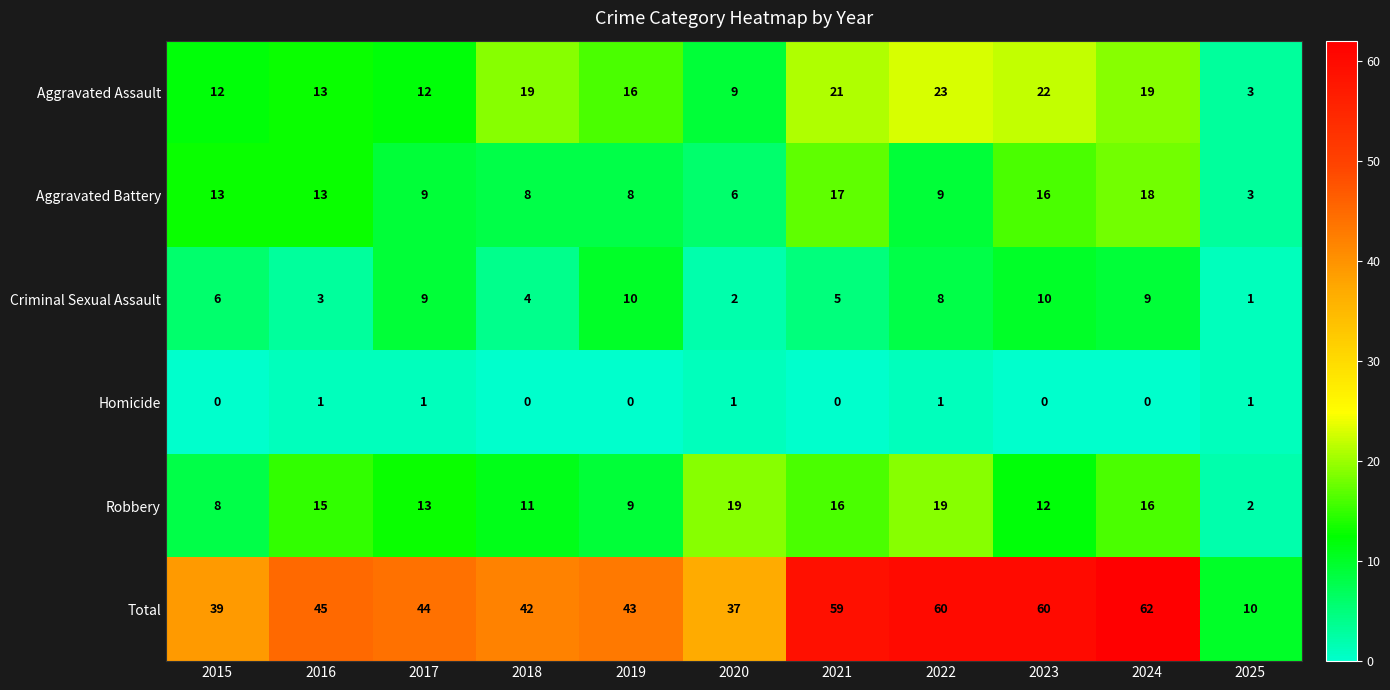

True or false: Criminal Sexual Assault has a value of 1 at 2025.

True